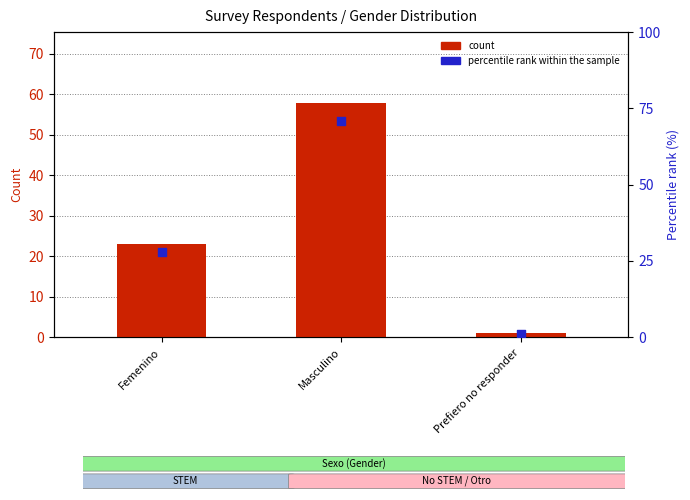

Which series reaches the minimum Y coordinate?

count